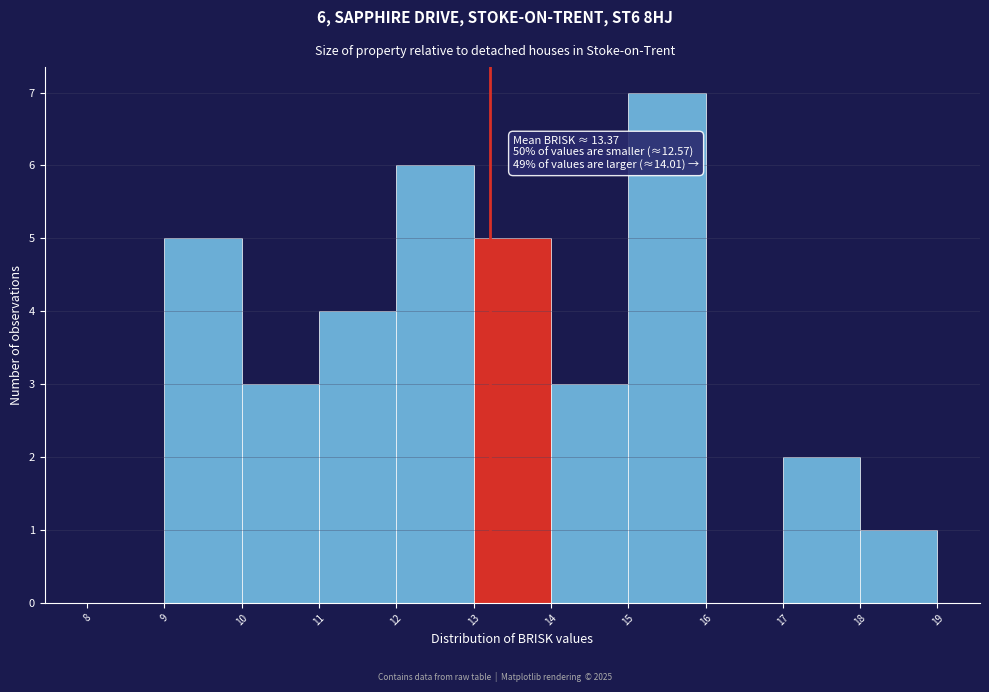

Which range on the x-axis has the tallest bar?

15 to 16